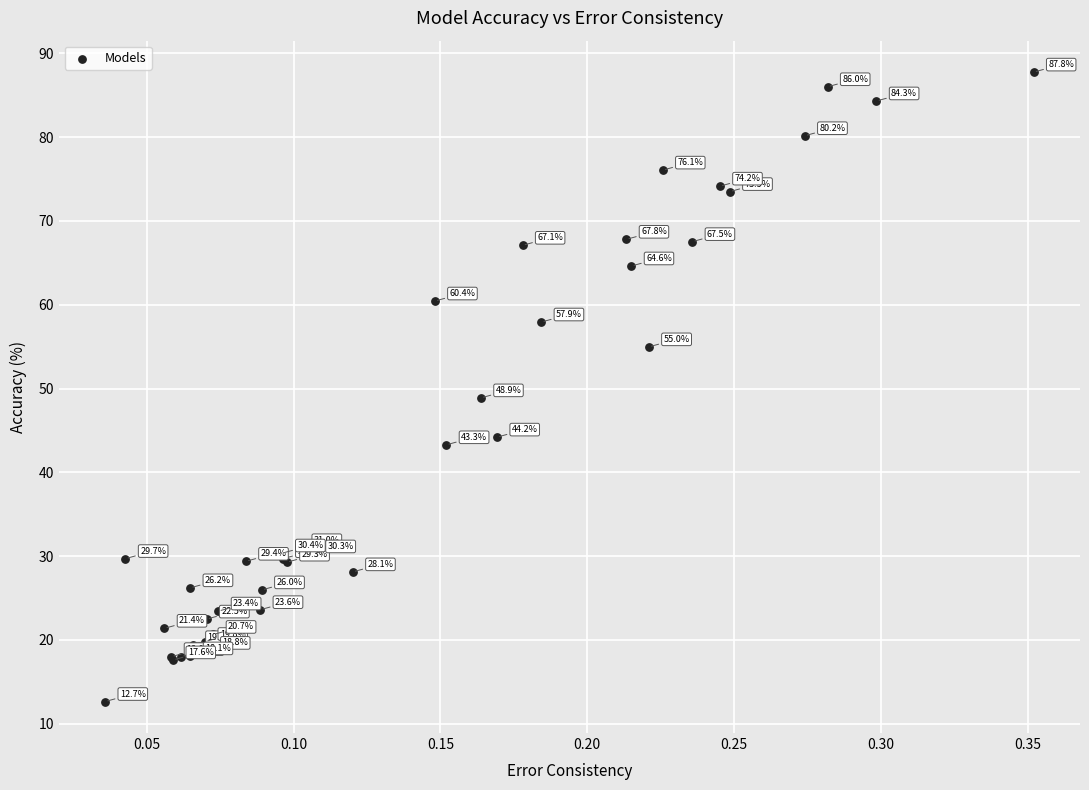

What Y value in the scatter plot is closest to 50?

48.9